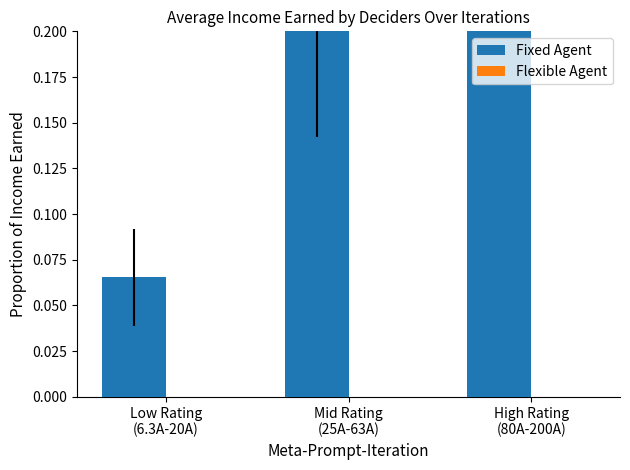

What are all the series names shown in the legend?

Fixed Agent, Flexible Agent